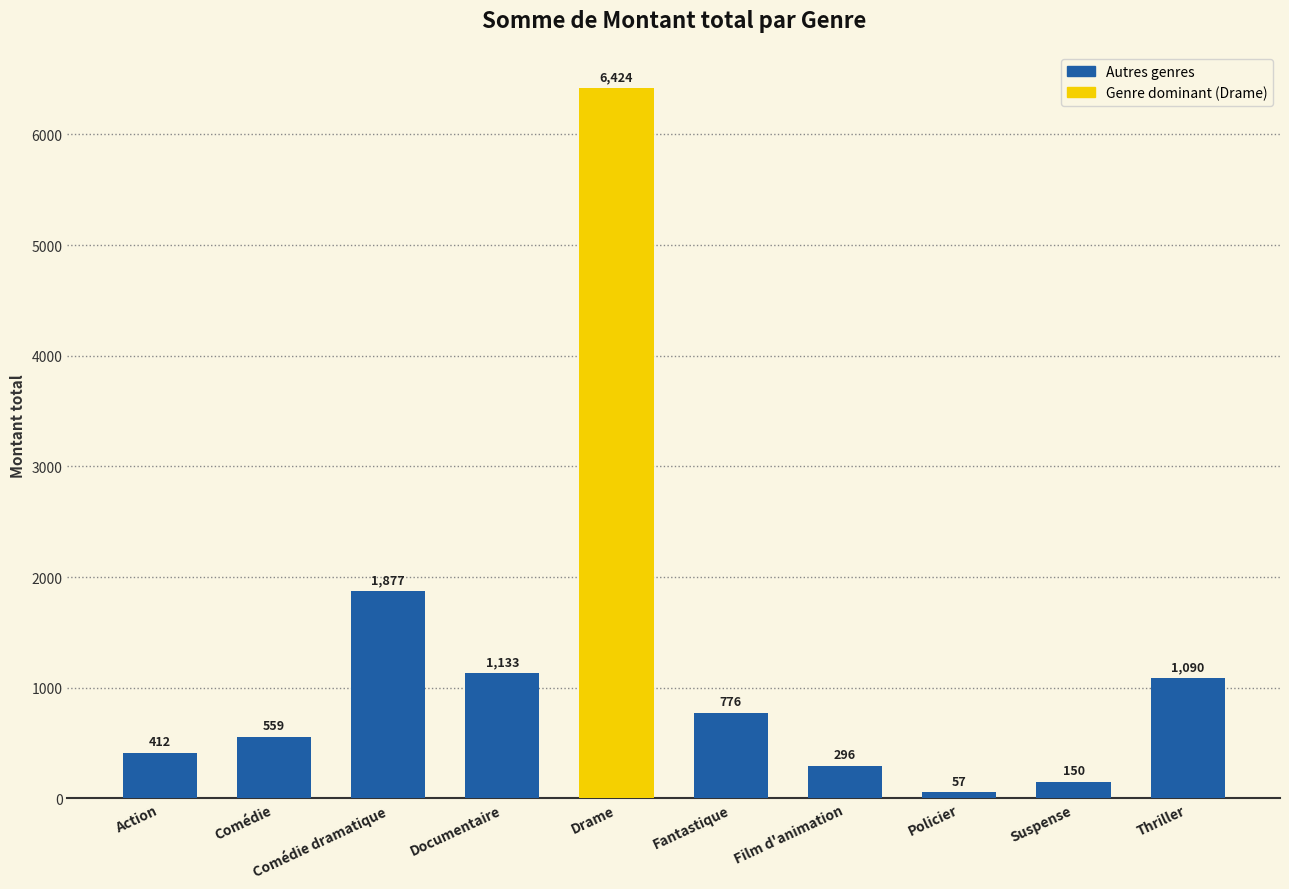

What is the smallest value displayed?

57.0